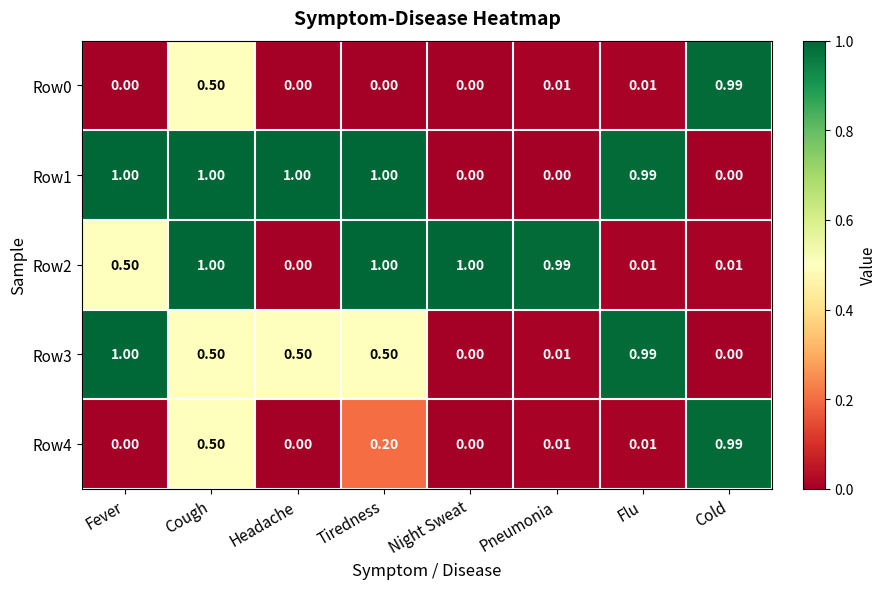

At which label does Row4 reach its peak?

Cold